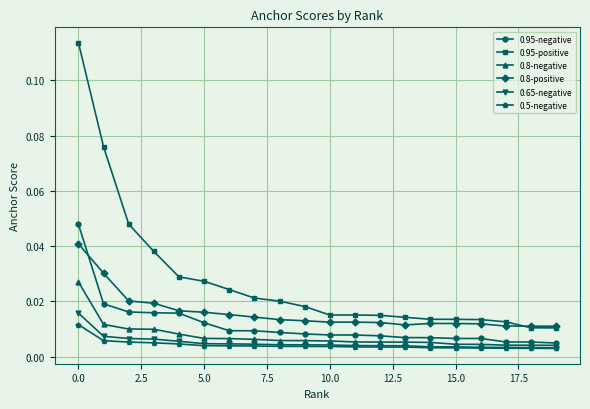

Which series has the largest range (max minus min)?

0.95-positive